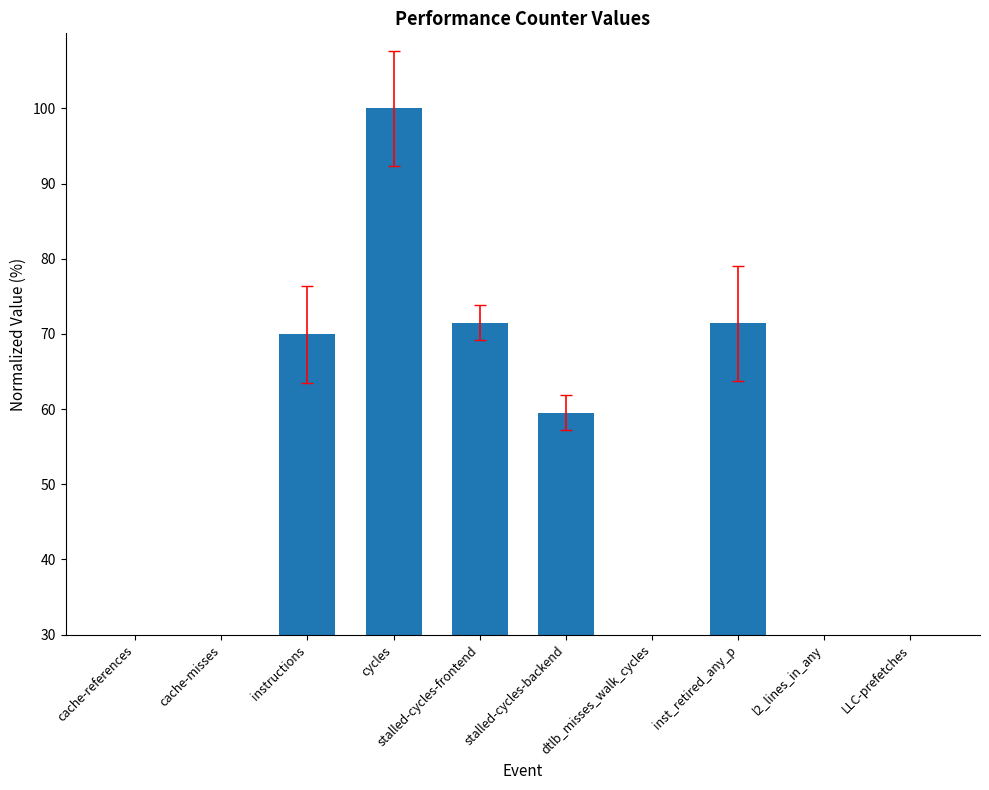

Count the number of categories in the chart.

10